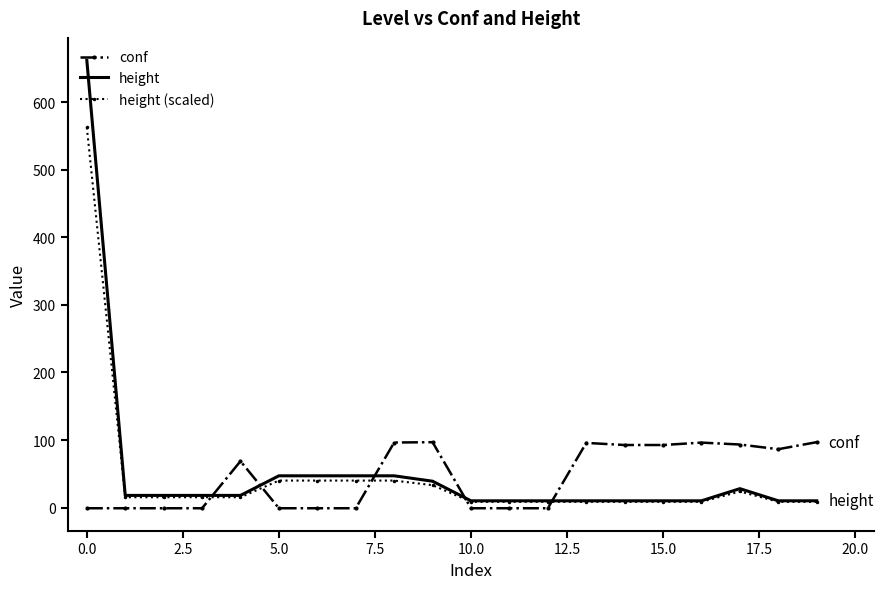

Rank the series by their maximum value, from lowest to highest.

conf, height (scaled), height